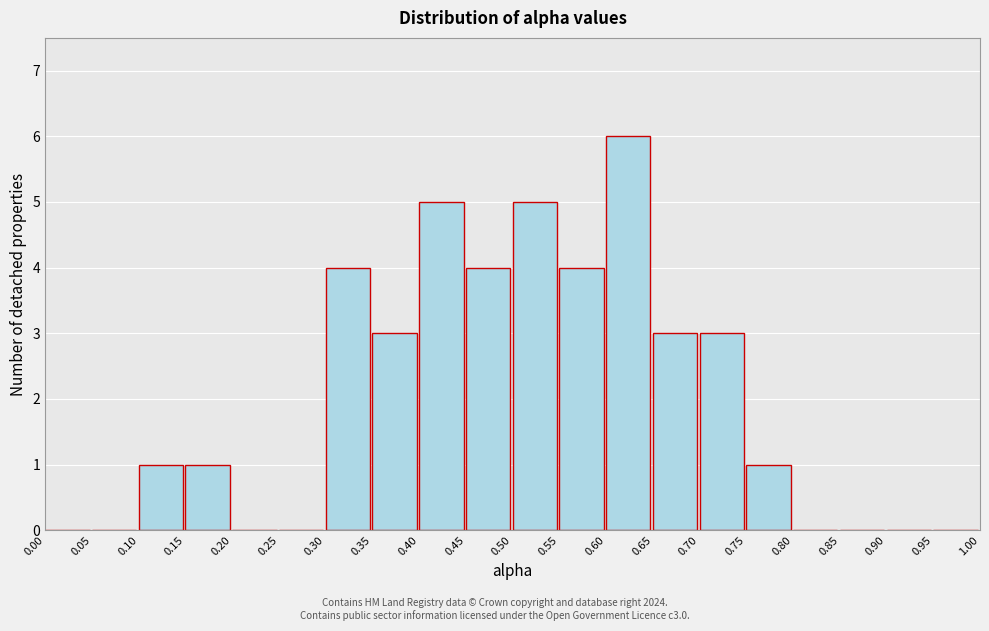

Over which range of the x-axis is the bar tallest?

0.60 to 0.65